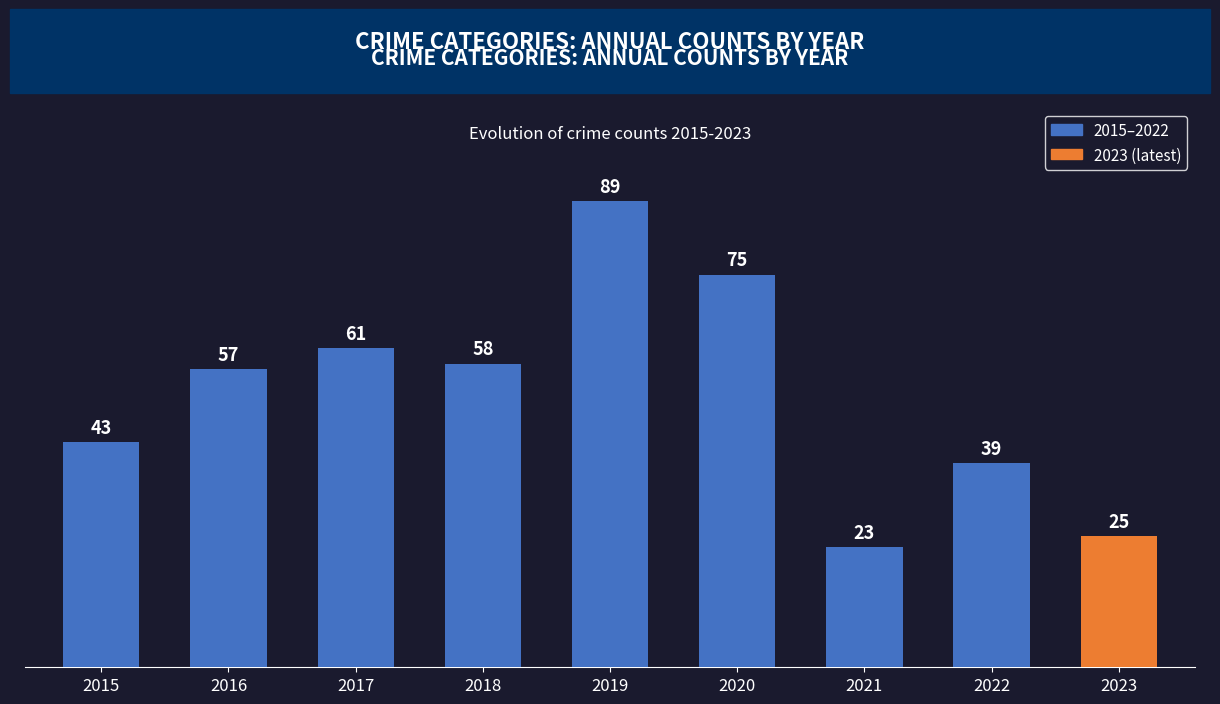

What is the difference between the maximum and second lowest values?

64